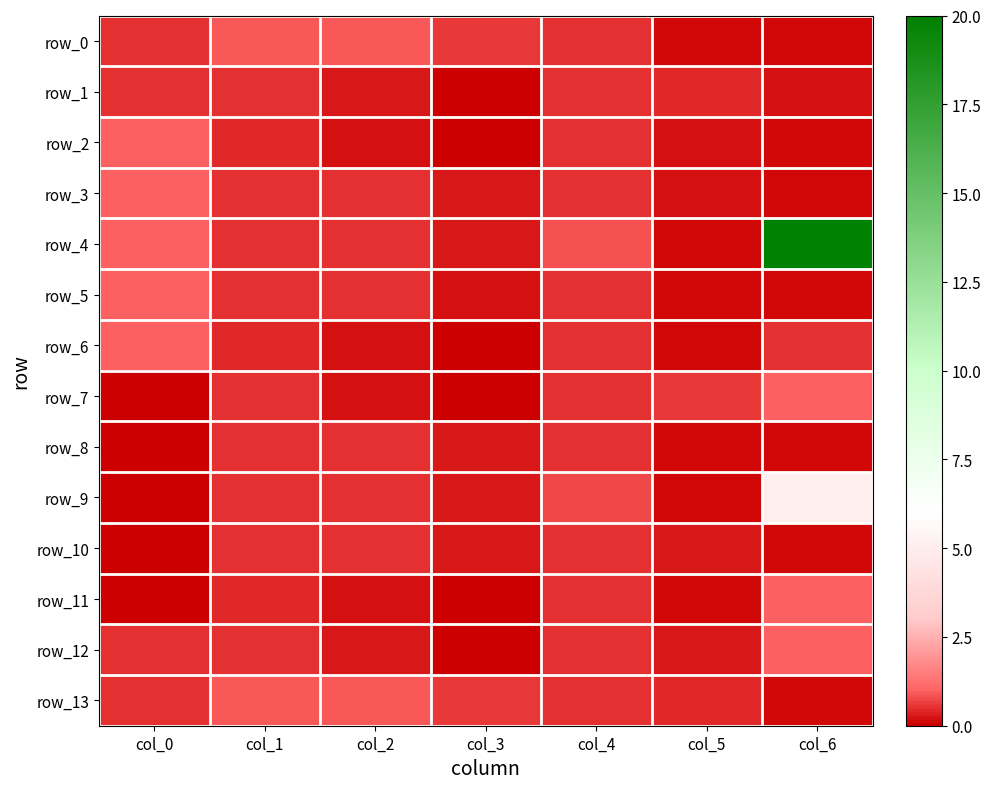

Reading right to left, what are all the values shown in this chart?

row_0: 0.1	0.1	0.5	0.6	0.9	0.9	0.5
row_1: 0.2	0.4	0.5	0.0	0.3	0.5	0.5
row_2: 0.1	0.2	0.5	0.1	0.2	0.4	1.0
row_3: 0.1	0.2	0.5	0.3	0.5	0.5	1.0
row_4: 20.0	0.1	0.8	0.3	0.5	0.5	1.0
row_5: 0.1	0.1	0.5	0.2	0.5	0.5	1.0
row_6: 0.5	0.1	0.5	0.0	0.2	0.4	1.0
row_7: 1.0	0.6	0.5	0.0	0.2	0.5	0.0
row_8: 0.1	0.1	0.5	0.3	0.5	0.5	0.1
row_9: 5.0	0.1	0.8	0.3	0.5	0.5	0.1
row_10: 0.1	0.3	0.5	0.2	0.5	0.5	0.1
row_11: 1.0	0.1	0.5	0.0	0.2	0.4	0.1
row_12: 1.0	0.3	0.5	0.0	0.3	0.5	0.5
row_13: 0.1	0.4	0.5	0.6	0.9	0.9	0.5